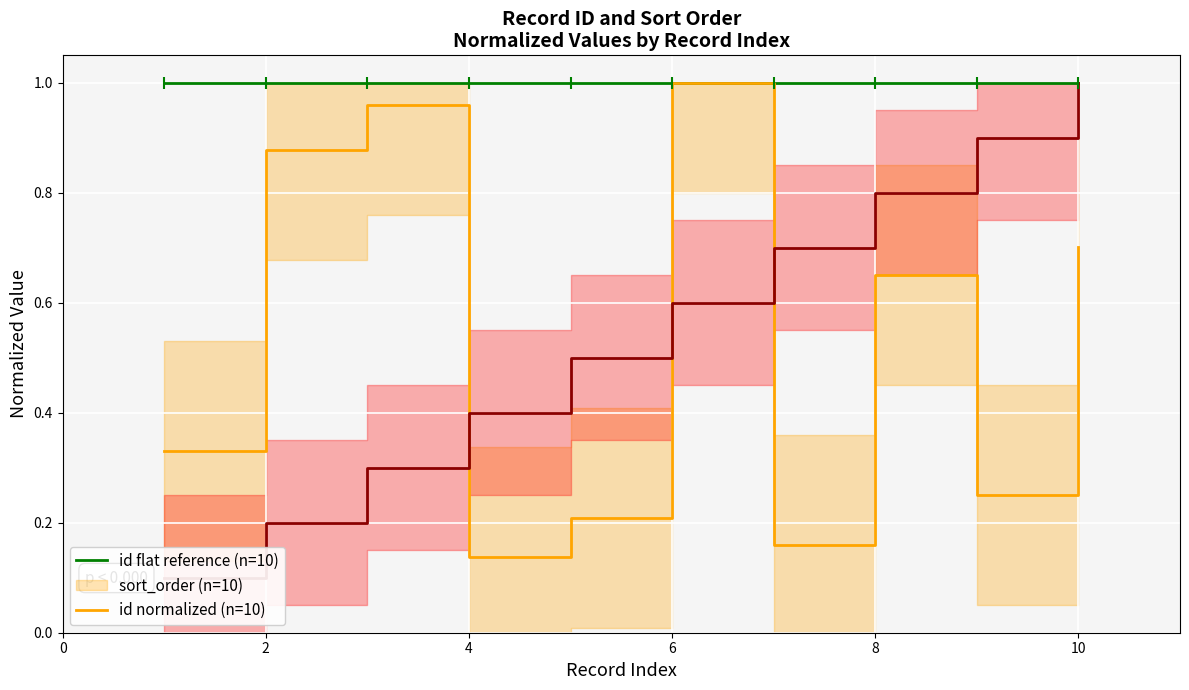

At how many categories does at least one series exceed 0?

10